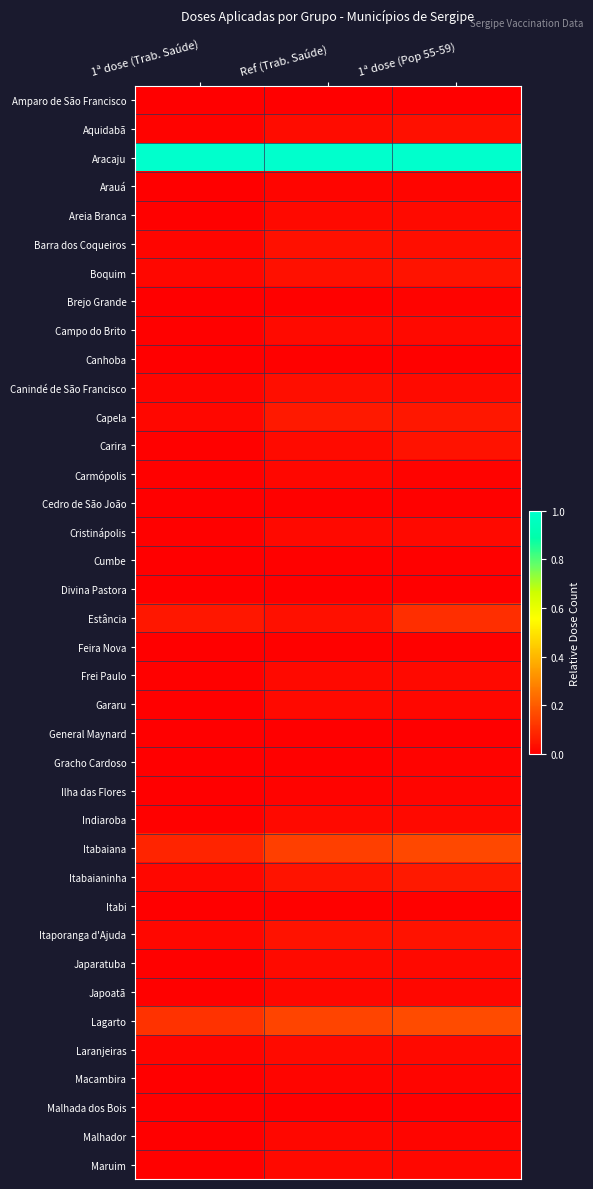

Rank the series at Ref (Trab. Saúde) from lowest to highest value.

Amparo de São Francisco, General Maynard, Malhada dos Bois, Divina Pastora, Cumbe, Canhoba, Gracho Cardoso, Itabi, Feira Nova, Brejo Grande, Cedro de São João, Ilha das Flores, Macambira, Arauá, Malhador, Carmópolis, Japoatã, Maruim, Gararu, Cristinápolis, Areia Branca, Indiaroba, Frei Paulo, Carira, Laranjeiras, Japaratuba, Campo do Brito, Aquidabã, Canindé de São Francisco, Estância, Boquim, Barra dos Coqueiros, Itaporanga d'Ajuda, Itabaianinha, Capela, Itabaiana, Lagarto, Aracaju